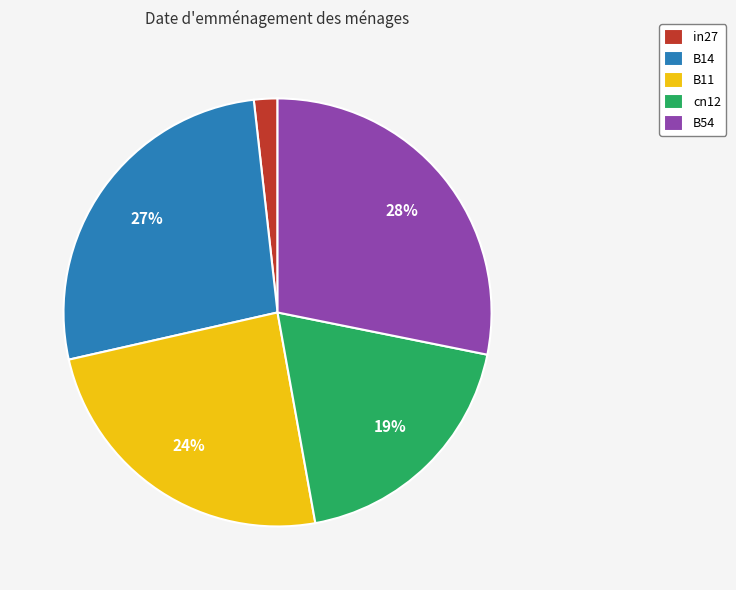

Which slice is the smallest?

in27